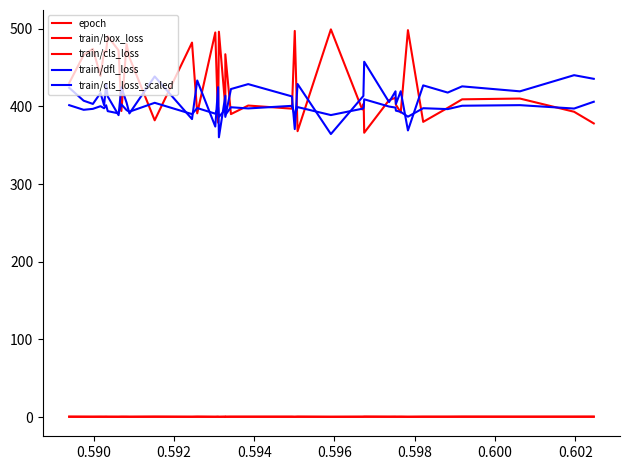

How many categories are shown in the chart?

40